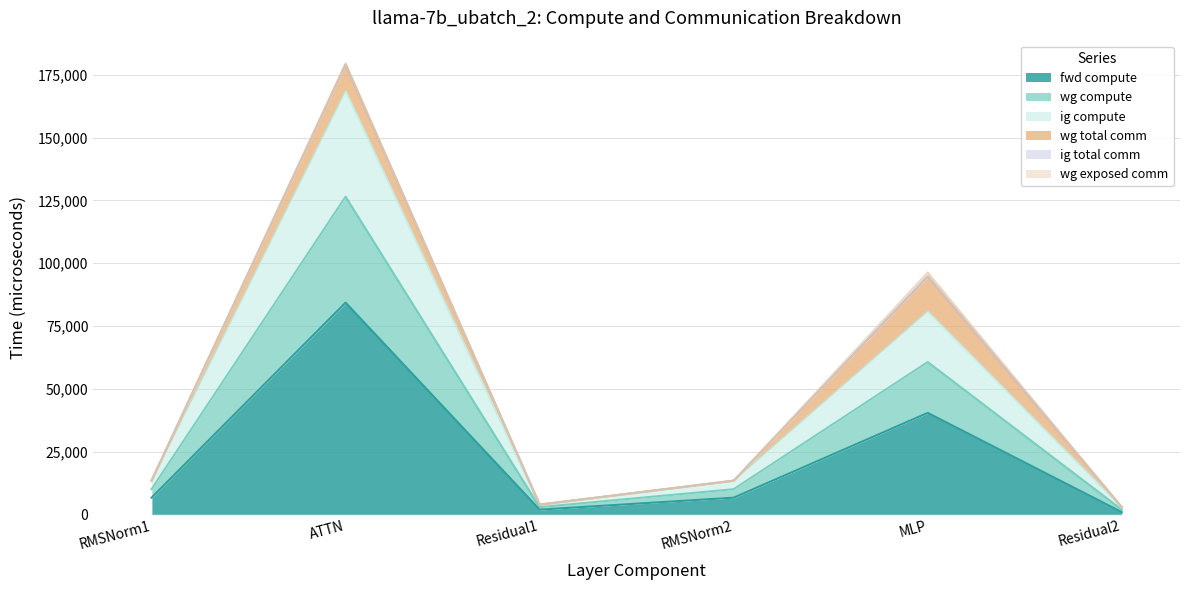

How many interior local peaks does the fwd compute series have?

2